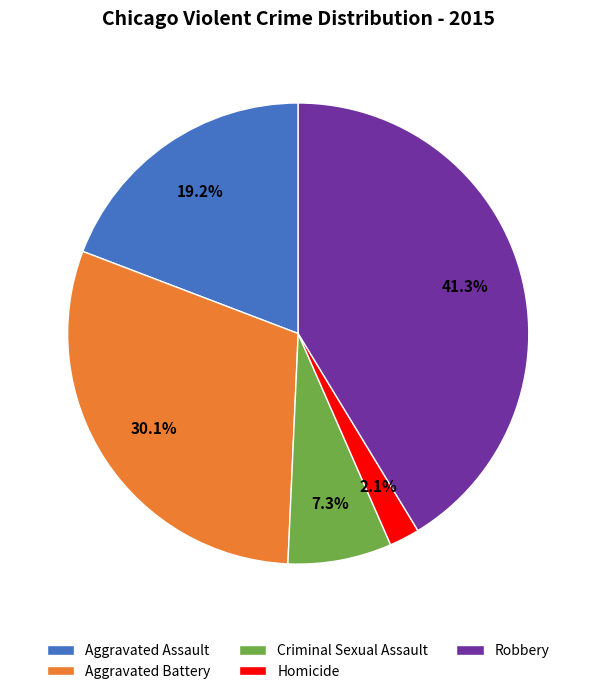

What is the largest slice in the pie chart?

Robbery